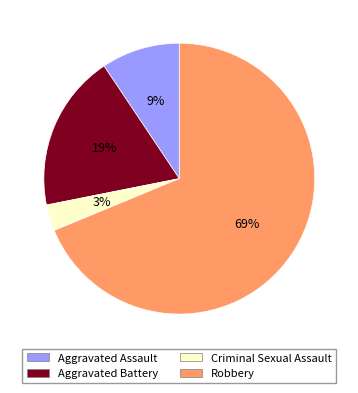

Does Robbery represent more than half of the total?

Yes